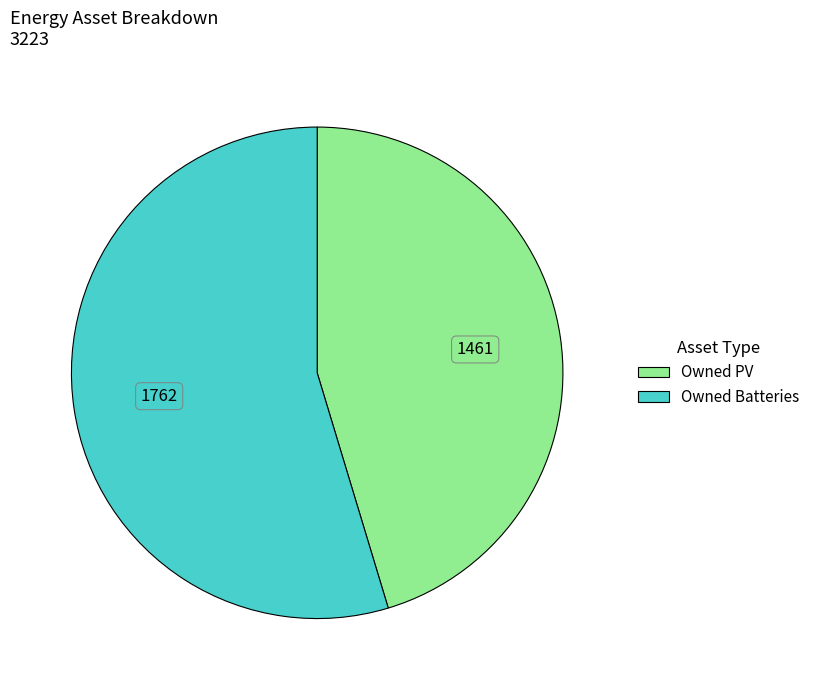

Is there a majority slice in this chart?

Yes